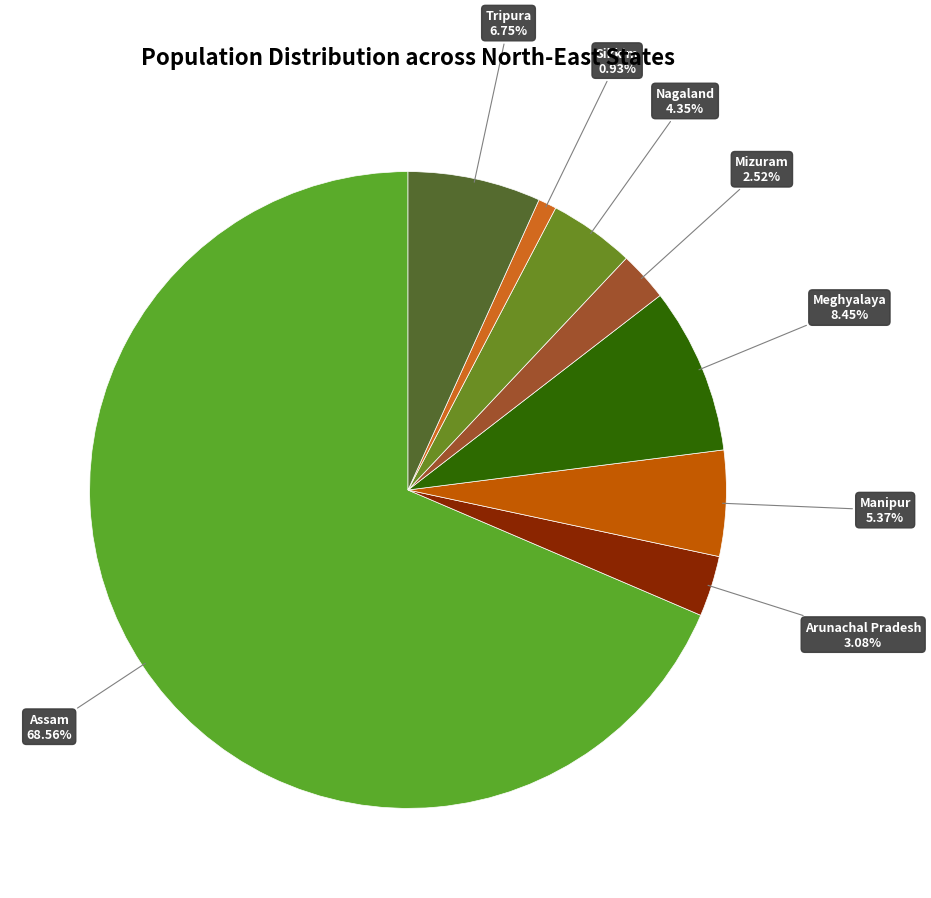

How many slices are in this pie chart?

8